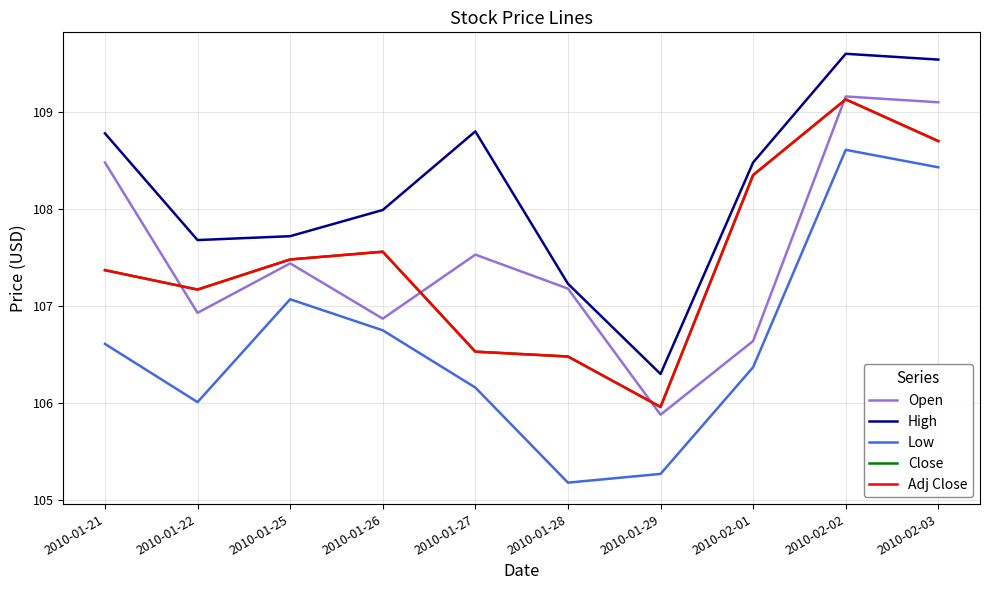

Which label corresponds to the largest value in the chart?

2010-02-02